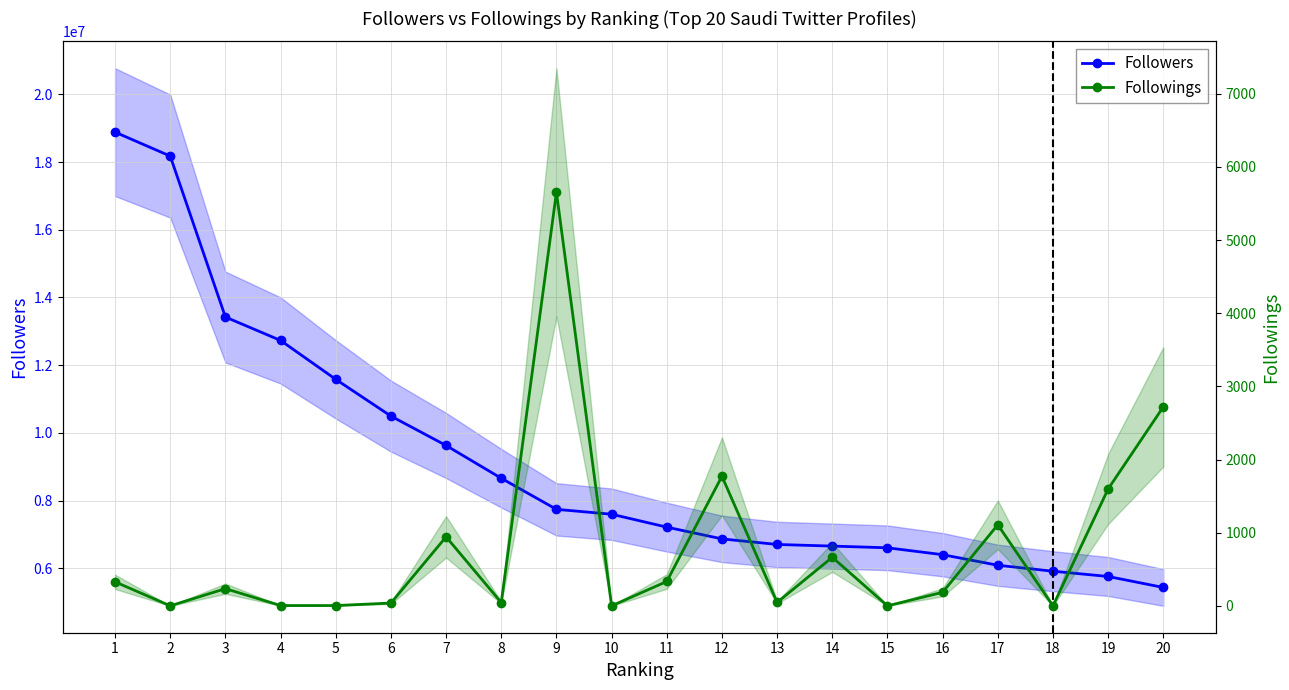

Is the value of Followers at 1 greater than the value of Followings at 6?

Yes